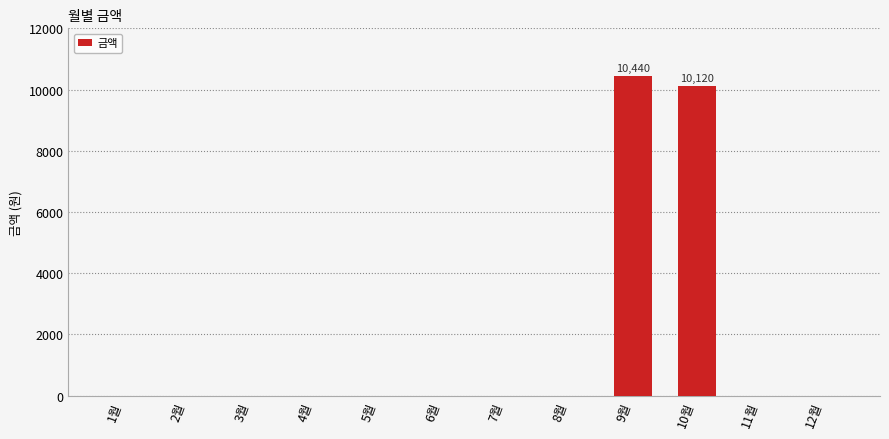

Are the bars grouped side by side (vs. stacked)?

No